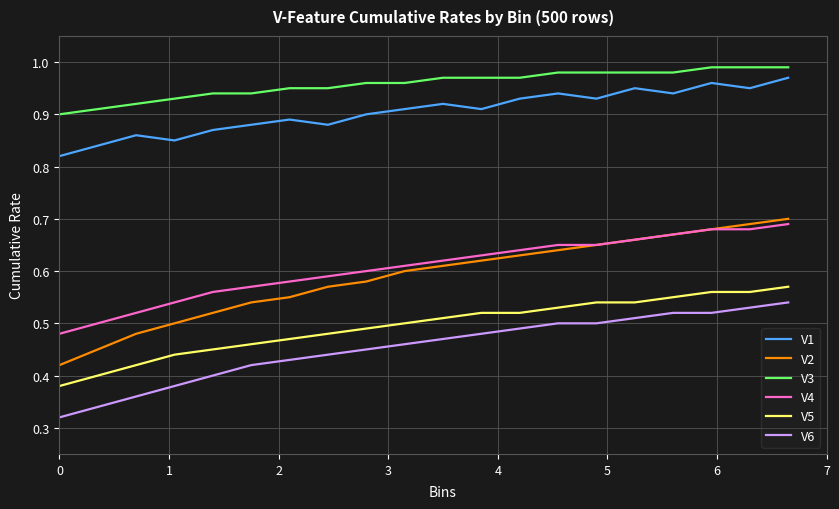

Which series has the largest range (max minus min)?

V2